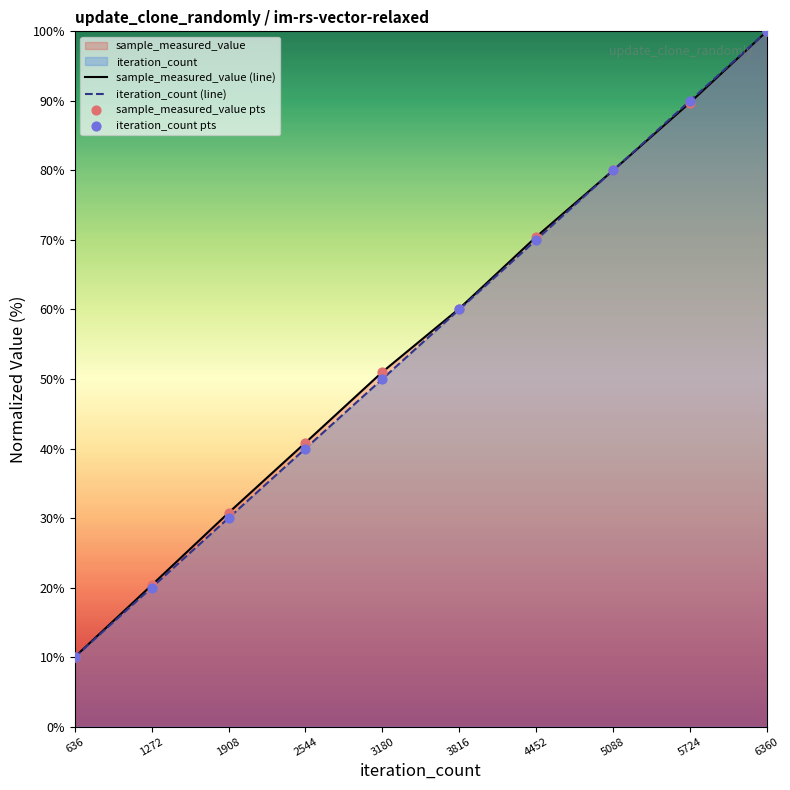

Which series contains the lowest Y value?

iteration_count (line)